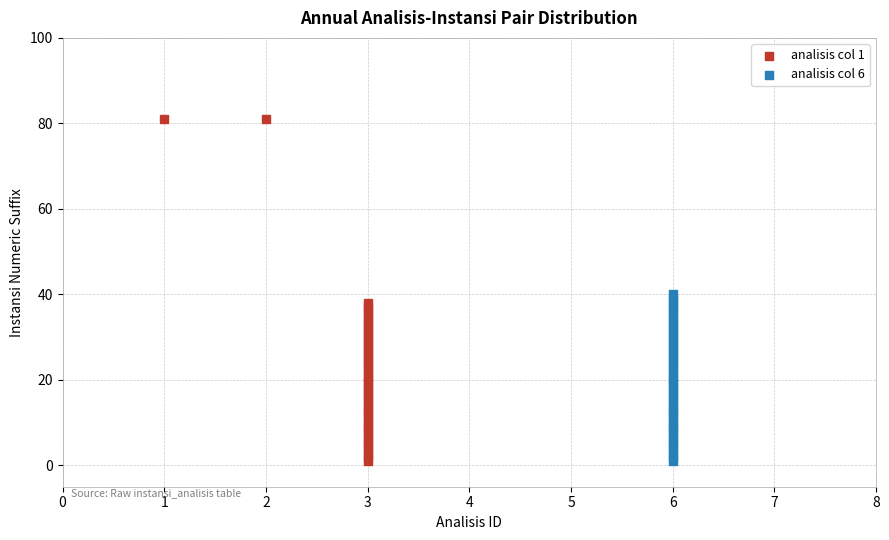

Which series contains the highest Y value?

analisis col 1